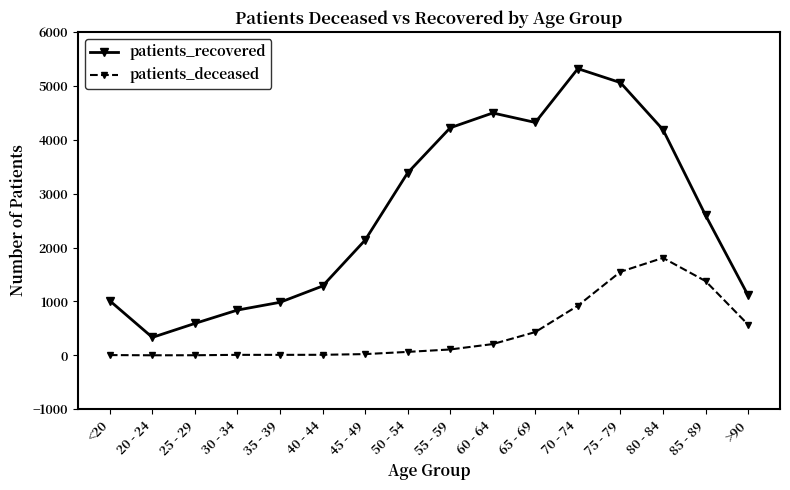

List the series in order of their overall mean, lowest first.

patients_deceased, patients_recovered